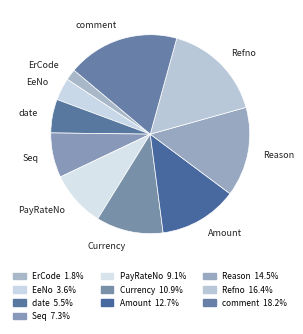

Is there a majority slice in this chart?

No